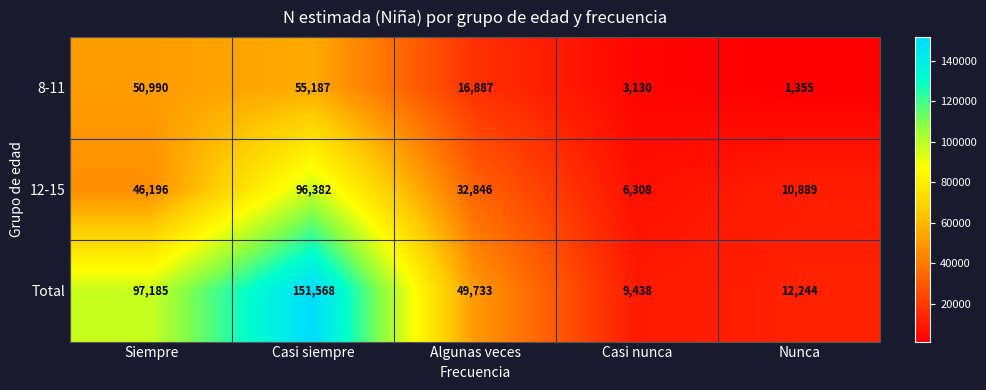

Which series has the widest spread of values?

Total